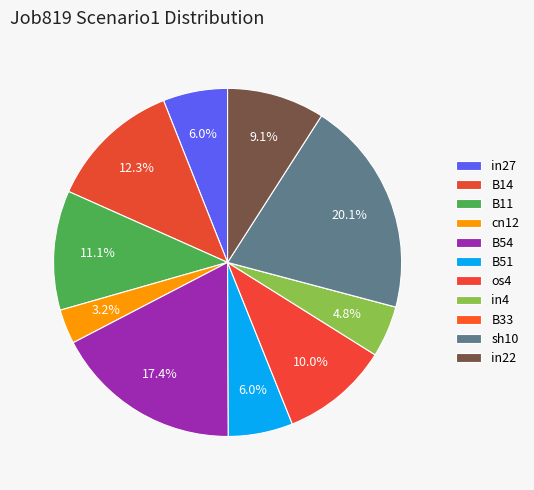

To the nearest percent, what portion does B11 represent?

11%